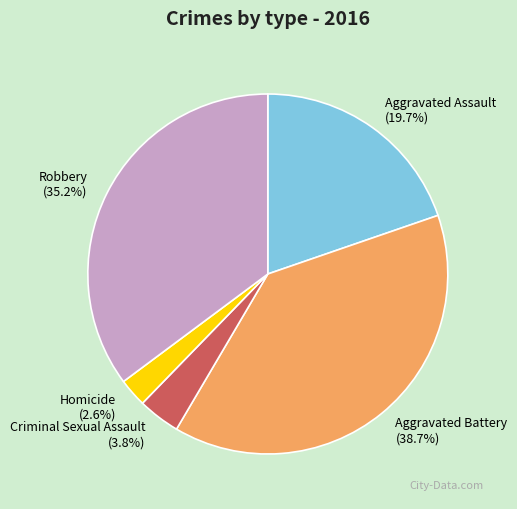

Does Robbery account for over 50% of the chart?

No